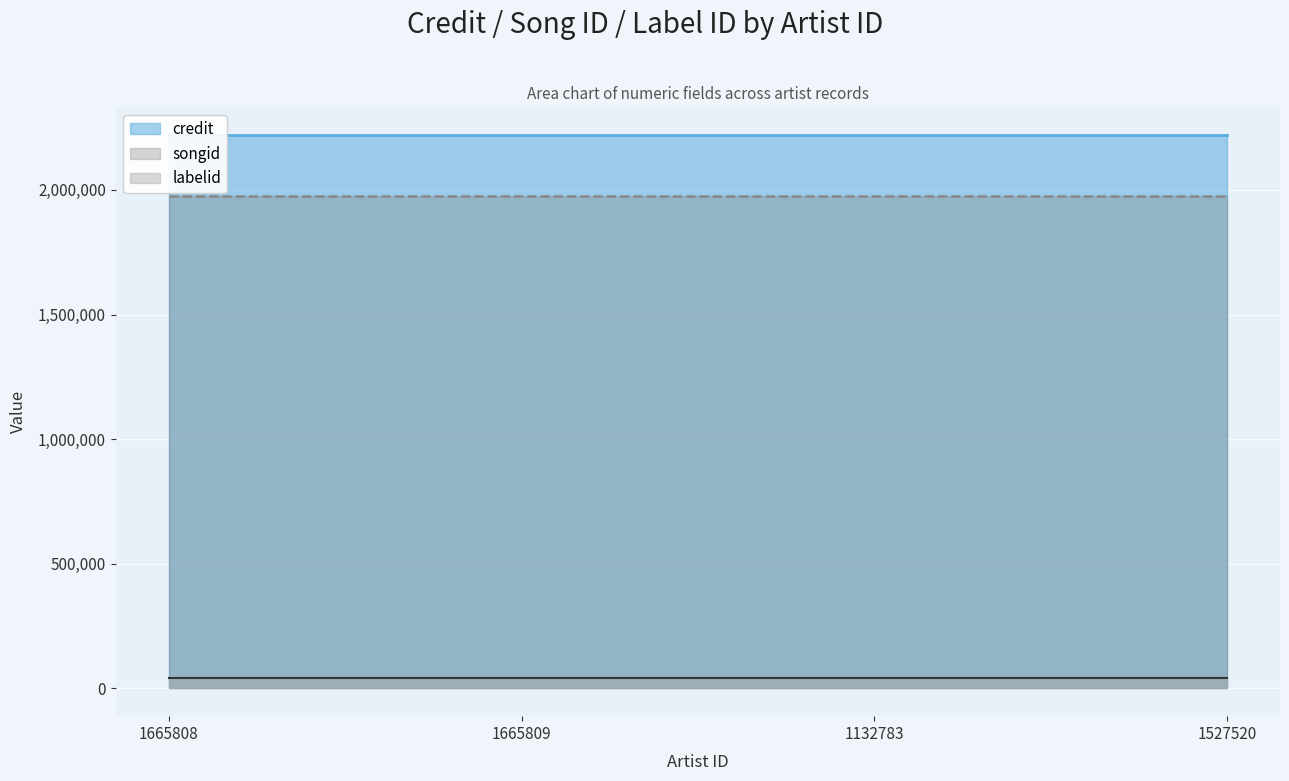

True or false: labelid and songid intersect in this chart.

False